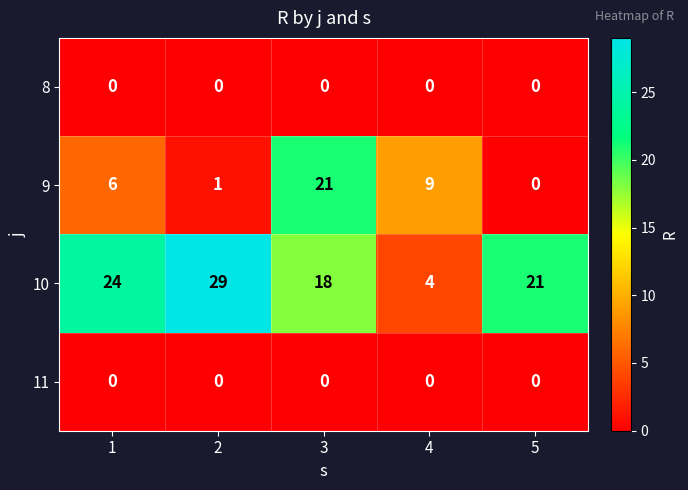

Count the 10 values in the range 18 to 24.

3